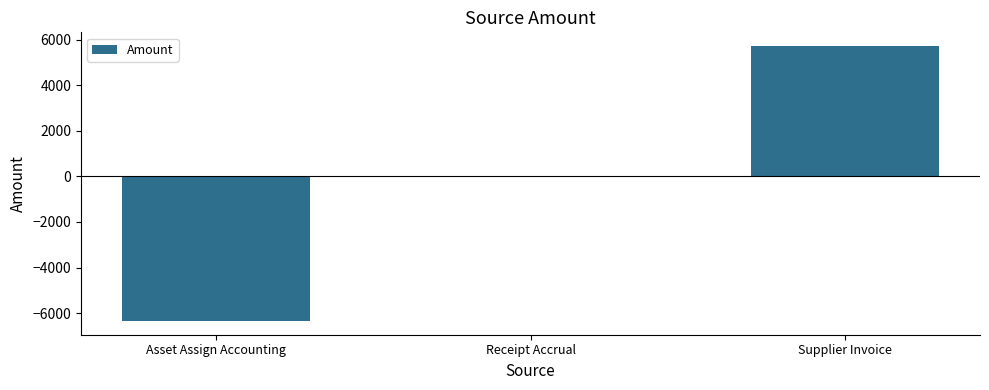

At which category does the chart reach its peak across all series?

Supplier Invoice